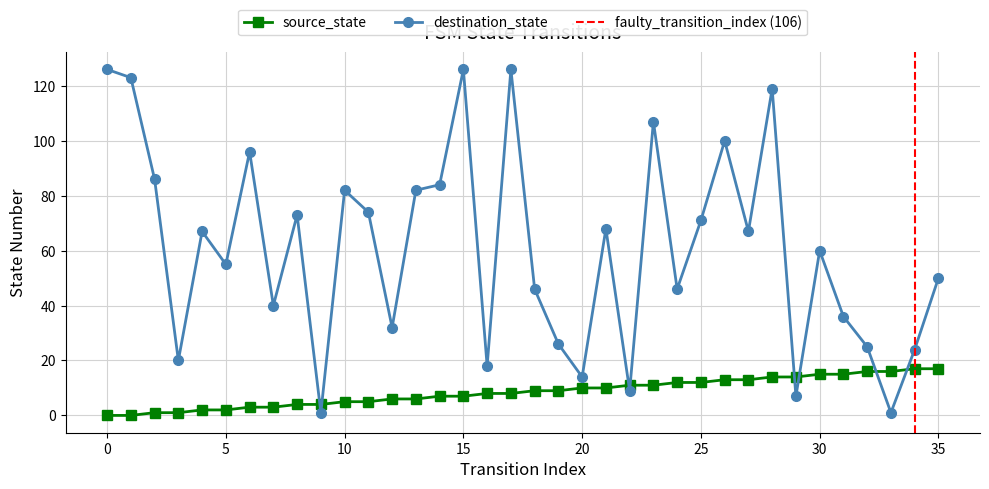

What is the value of the source_state point at the 36th from the left?

17